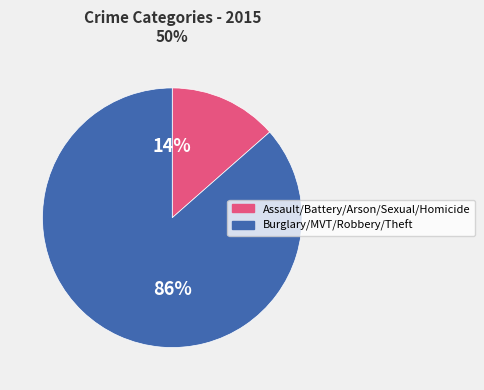

To the nearest percent, what is the average slice percentage?

50%